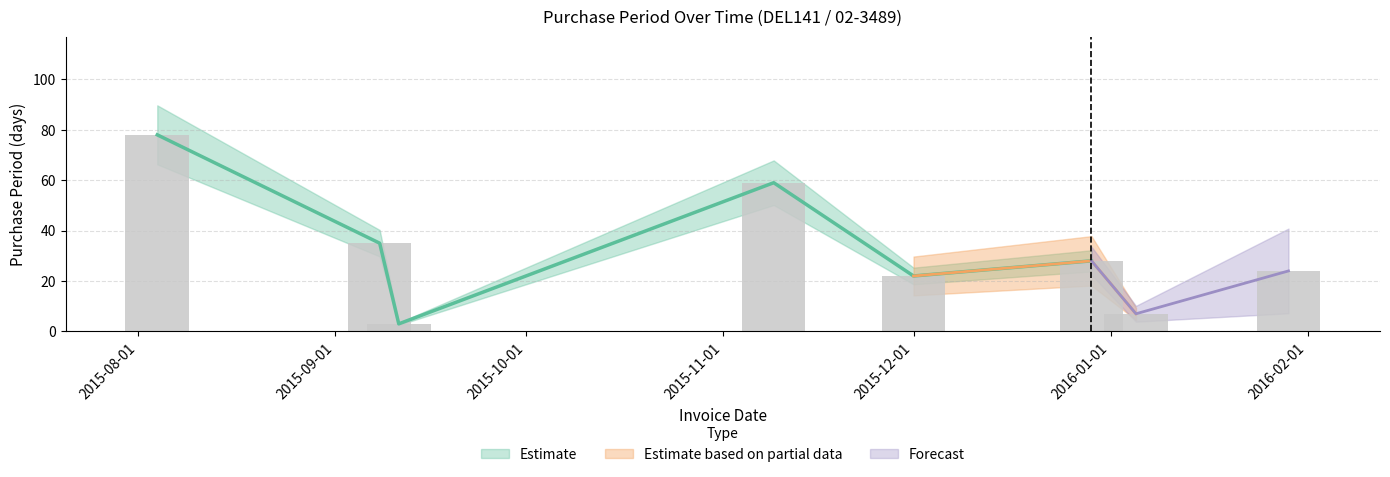

What is the sum of all values?

256